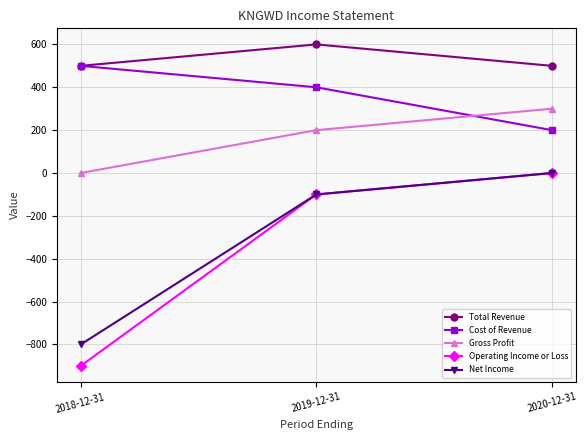

How many lines are shown in the chart?

5